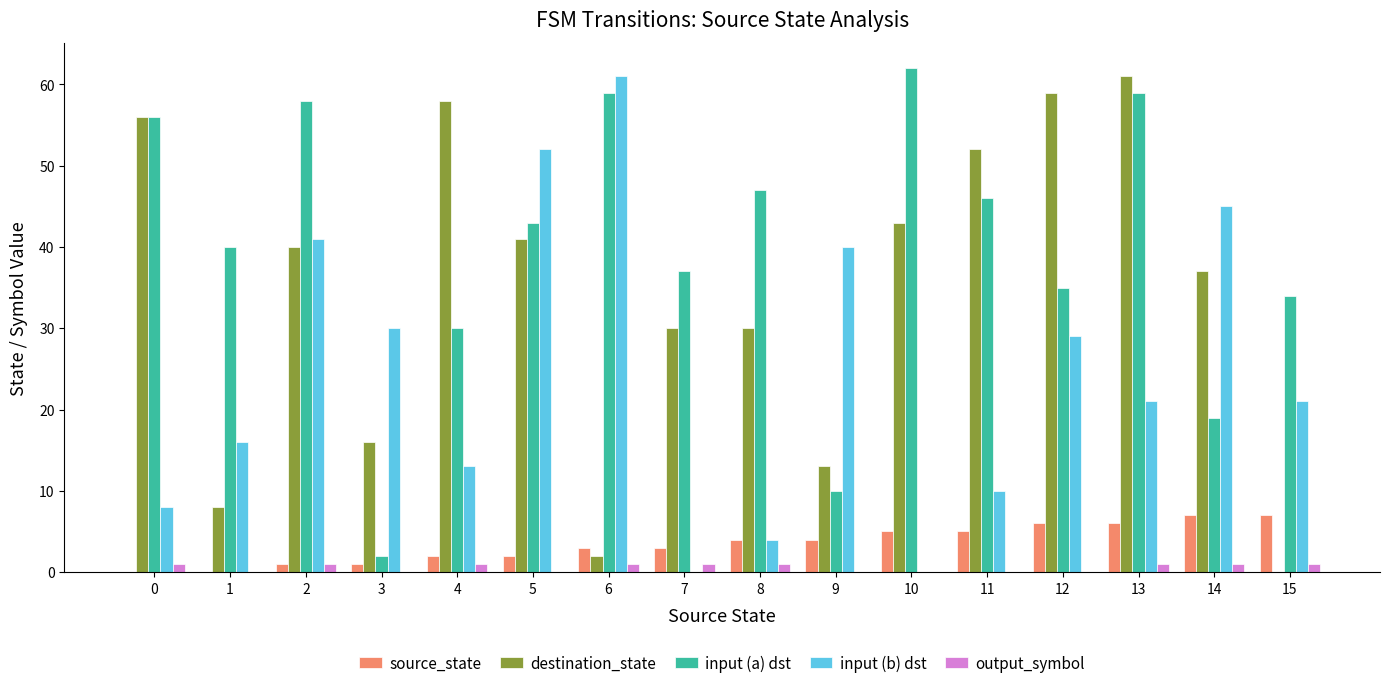

What are all the series names shown in the legend?

source_state, destination_state, input (a) dst, input (b) dst, output_symbol